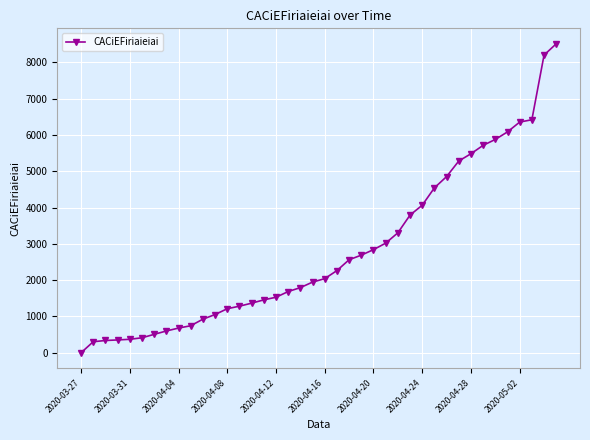

What is the difference between the maximum and minimum values?

8509